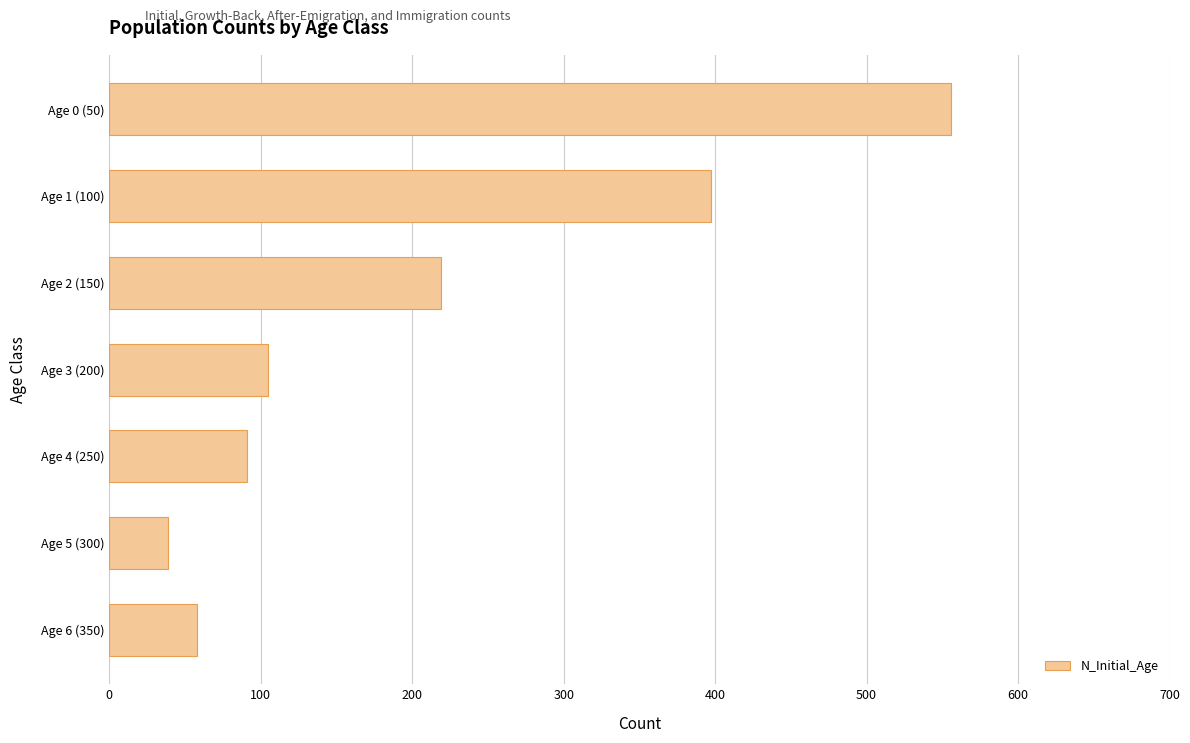

What is the change in value from Age 1 (100) to Age 4 (250)?

-306